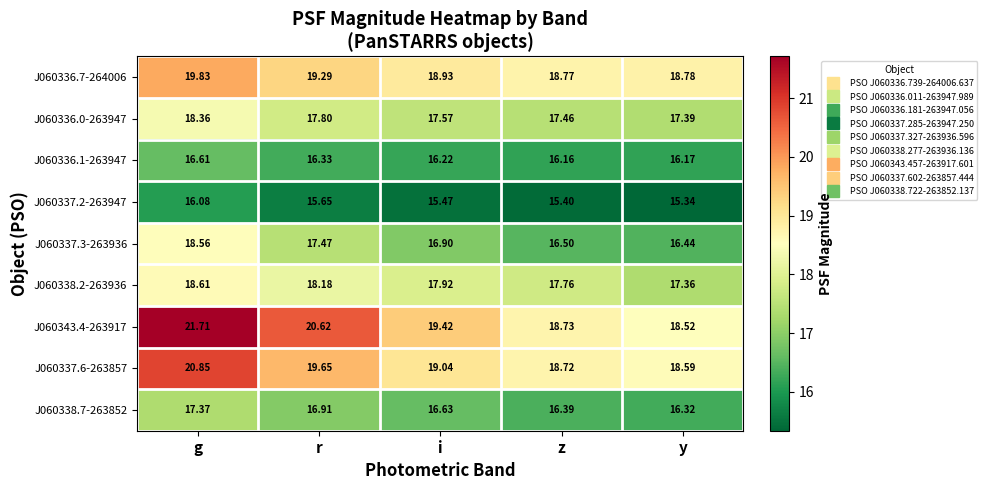

Where is J060343.4-263917 nearest to the value 20?

i